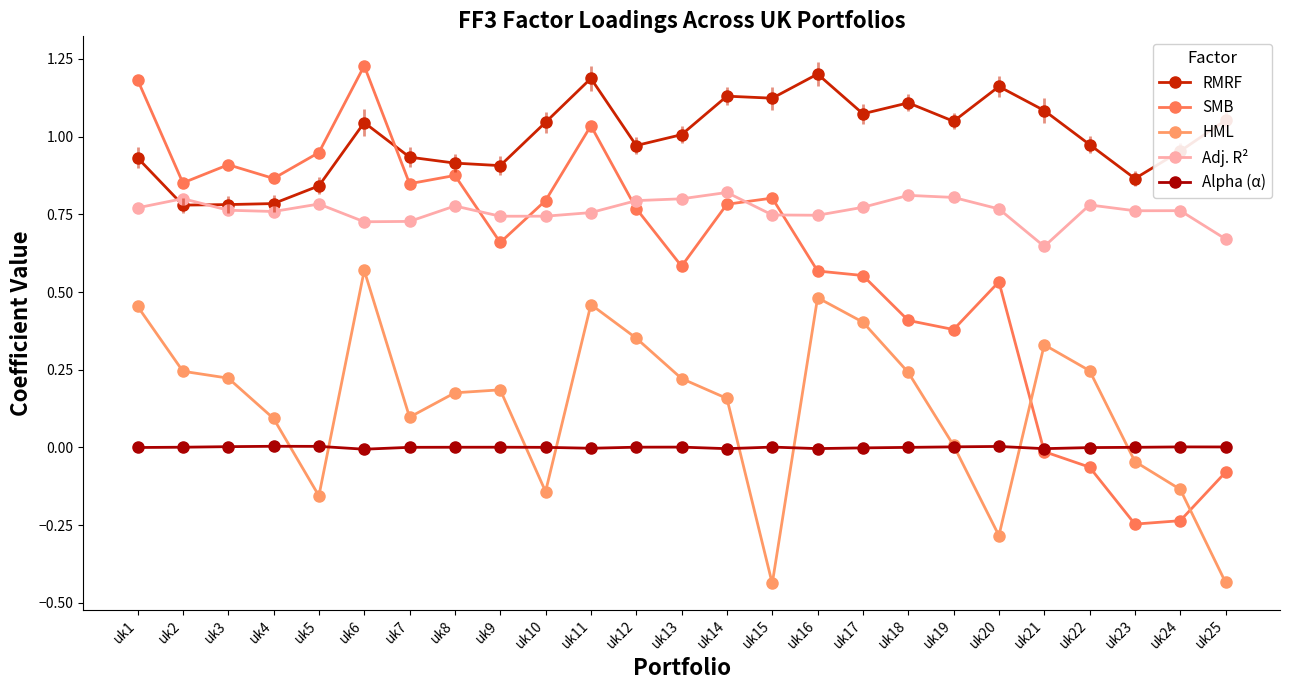

The HML series shows 0.3 at uk11. True or false?

False